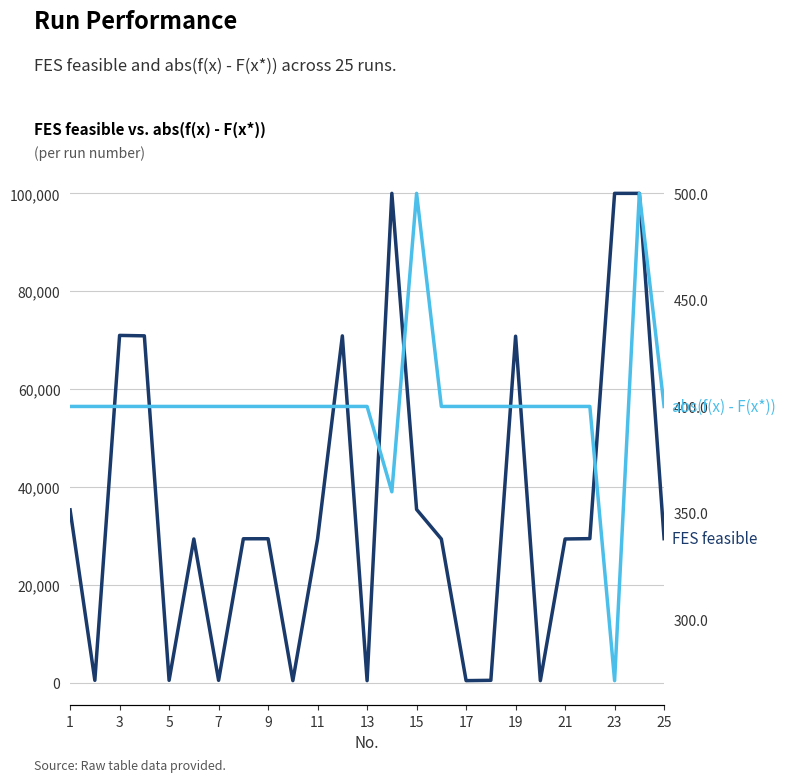

At which label does abs(f(x) - F(x*)) first exceed 400?

1